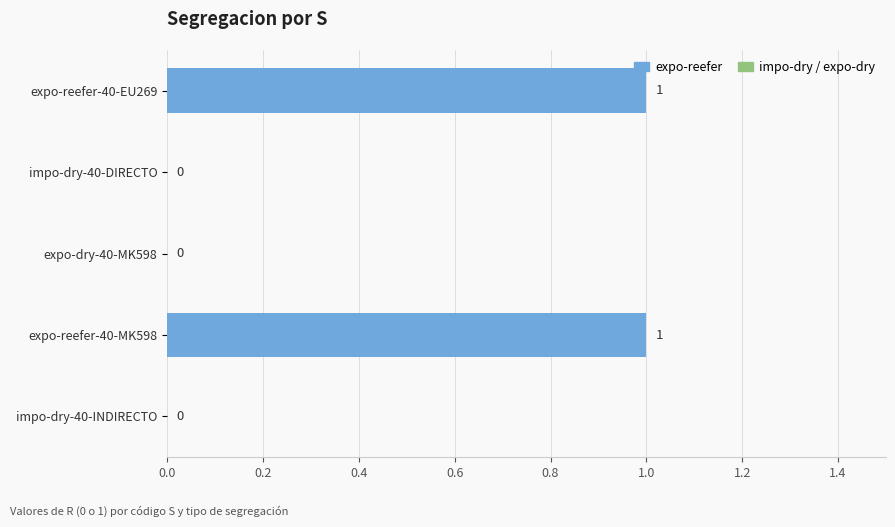

What is the change in value from expo-dry-40-MK598 to expo-reefer-40-MK598?

+1